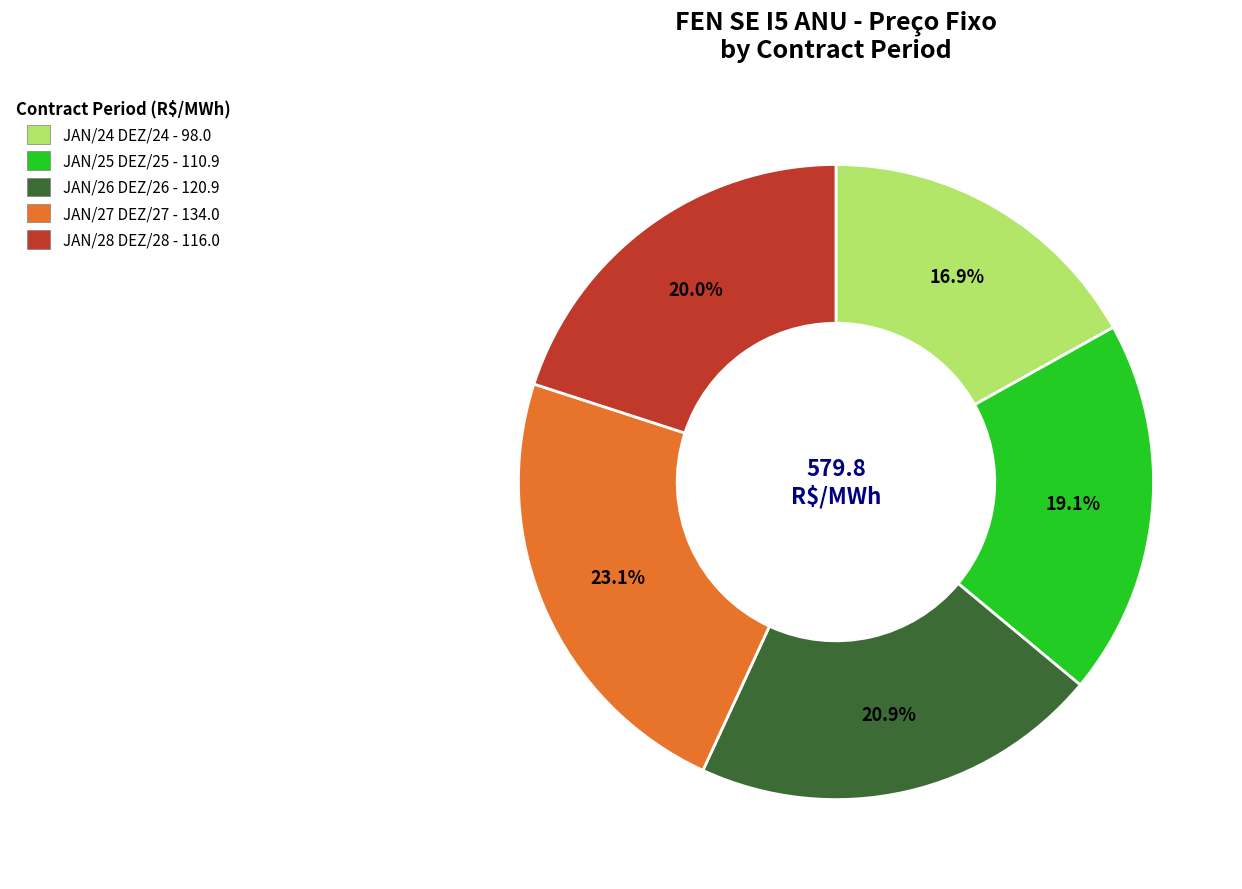

To the nearest percent, what is the average slice percentage?

20%